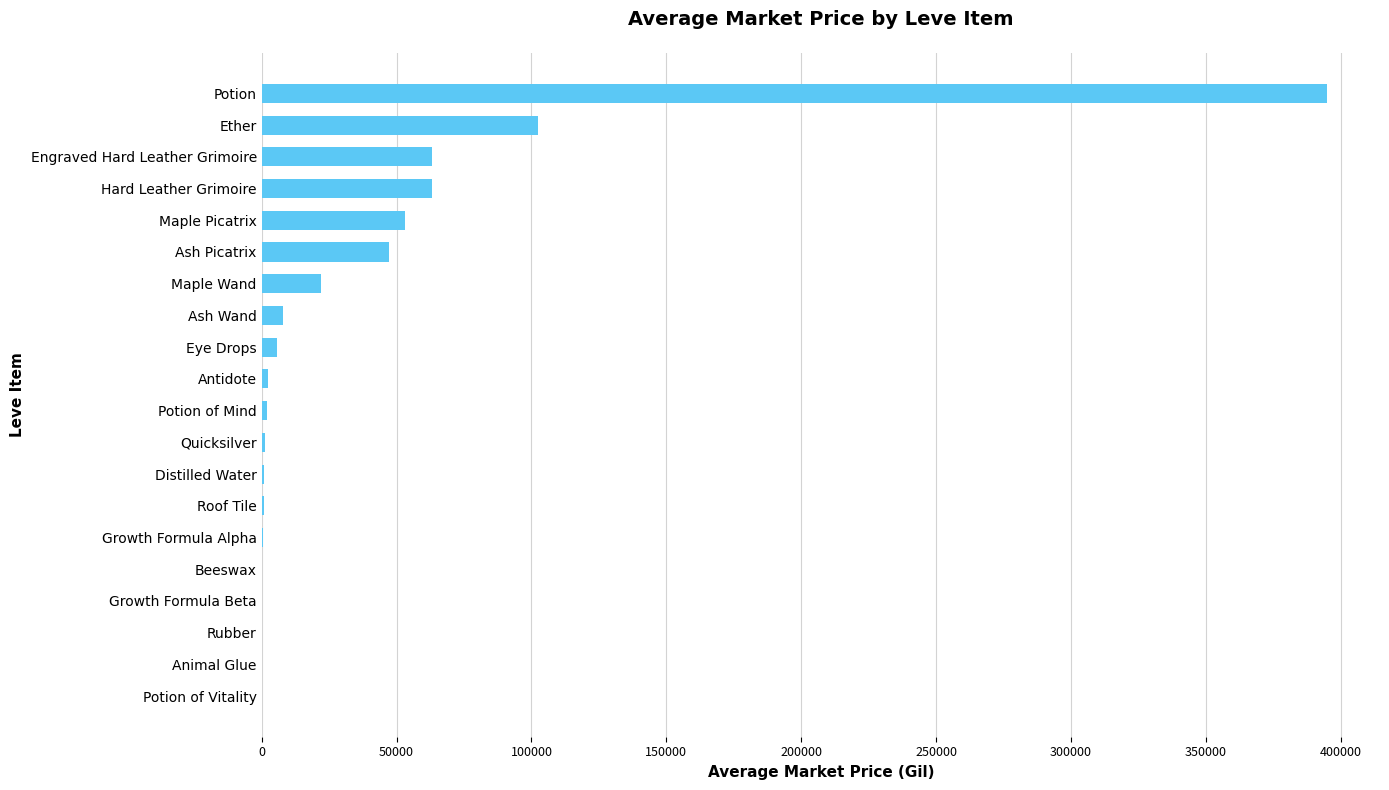

Where is the data nearest to the value 197411?

Ether